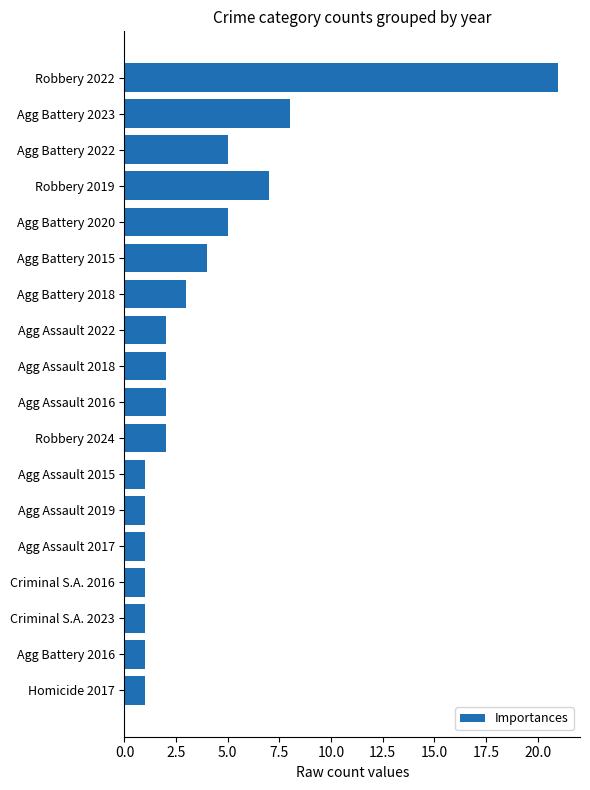

What is the label of the 15th bar from the top?

Criminal S.A. 2016